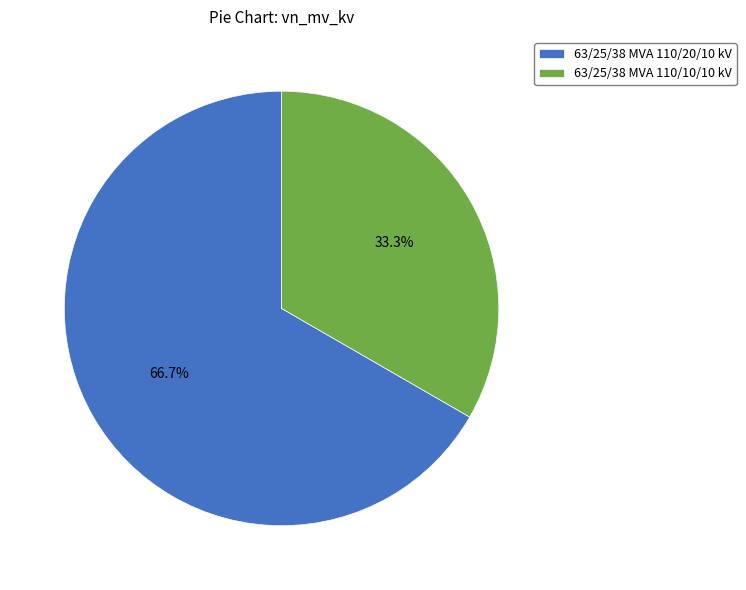

What is the ratio of the value at 63/25/38 MVA 110/10/10 kV to the value at 63/25/38 MVA 110/20/10 kV?

0.5